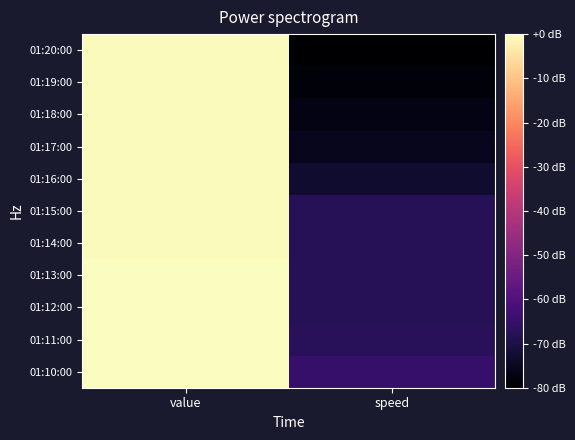

Which label corresponds to the largest value in the chart?

value